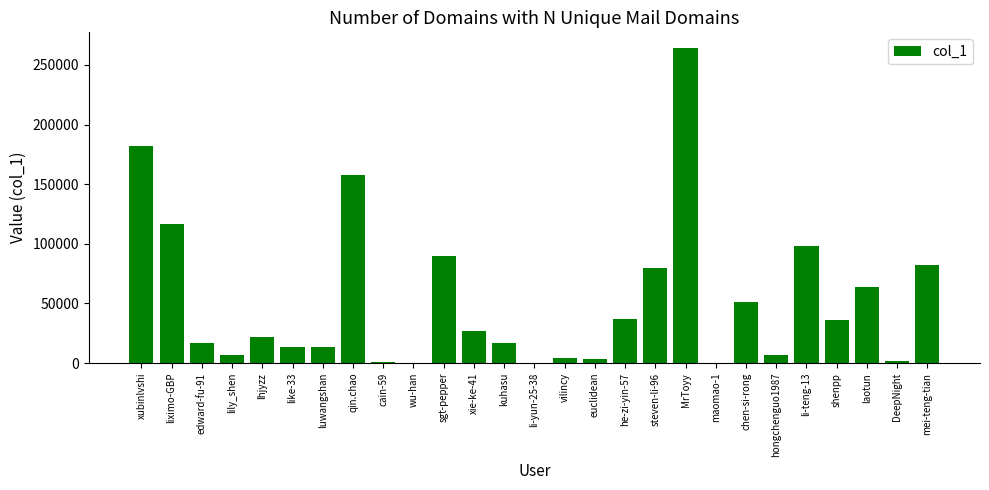

What is the maximum value shown in the chart?

264160